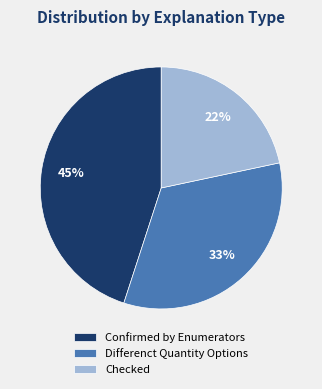

To the nearest percent, what percentage of the pie is Checked?

22%